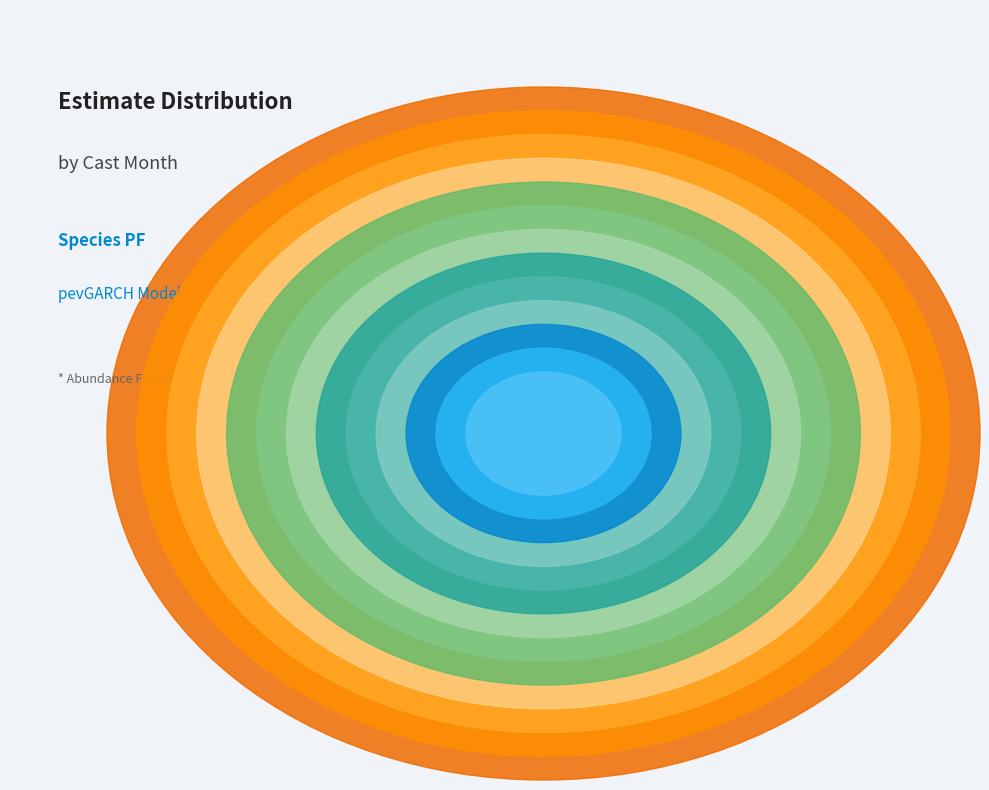

Is it true that 6 is 1% of the pie?

False